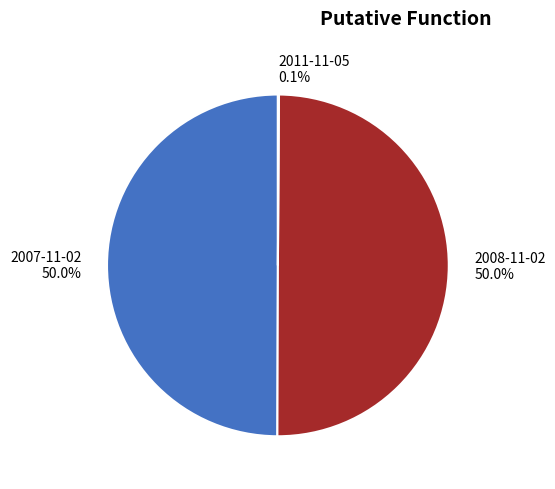

To the nearest percent, what is the average slice percentage?

33%